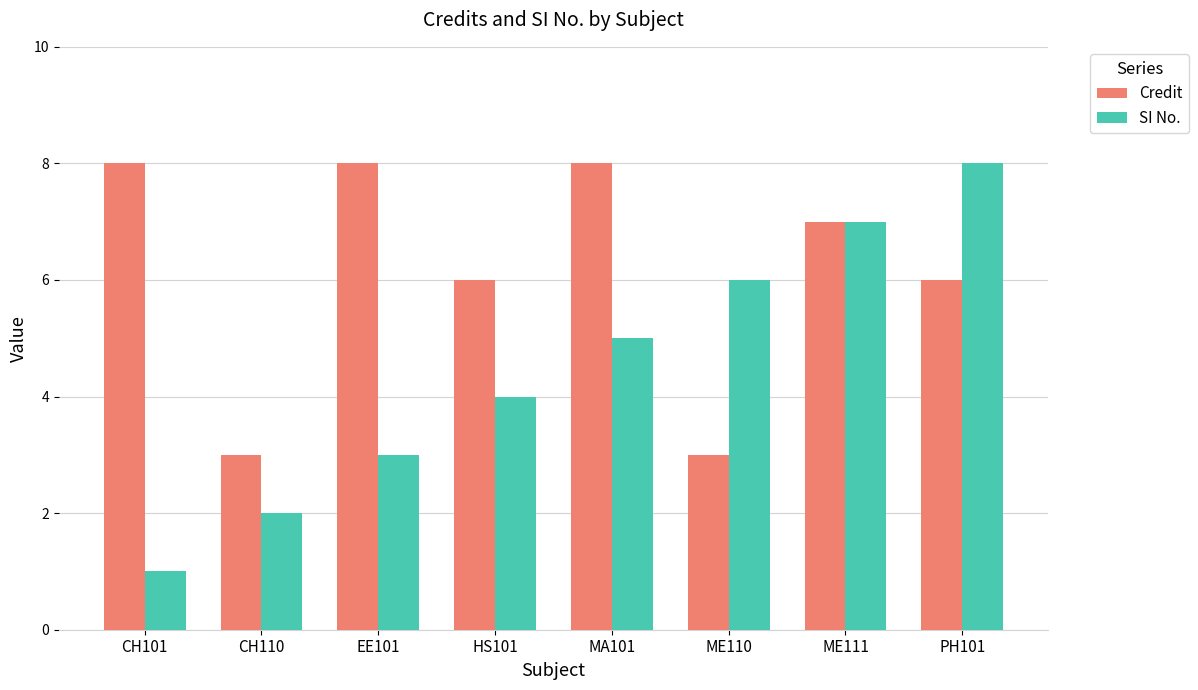

Which label corresponds to the smallest value in the chart?

CH101